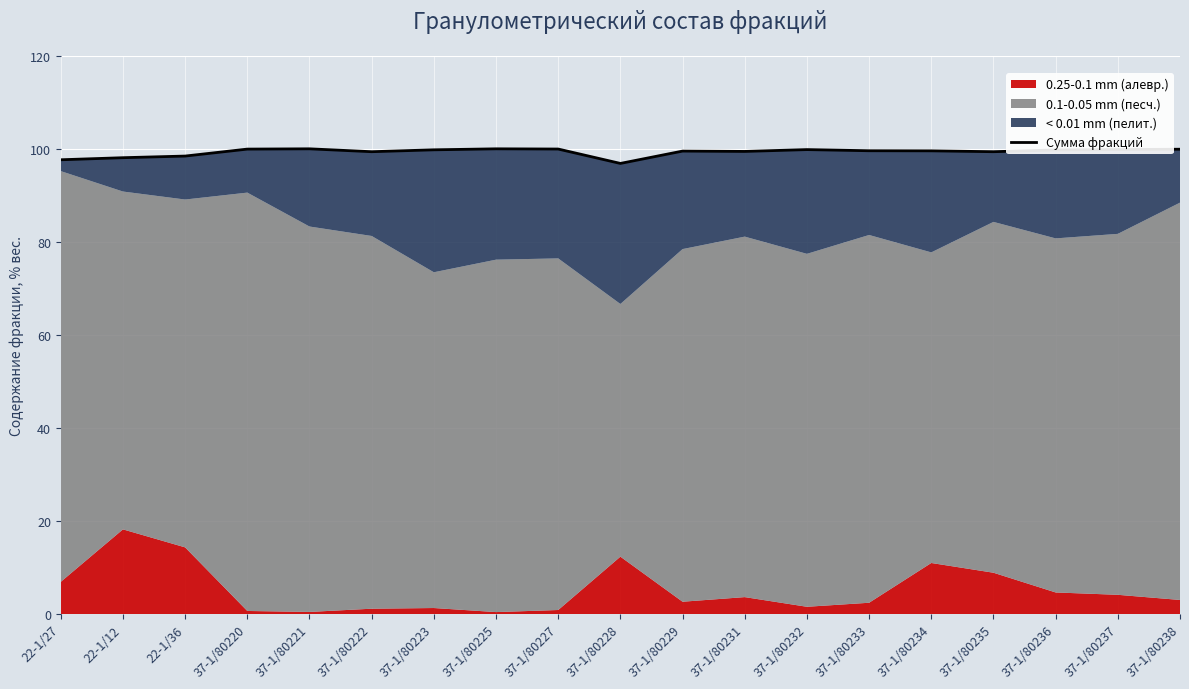

What is the smallest value displayed?

96.9